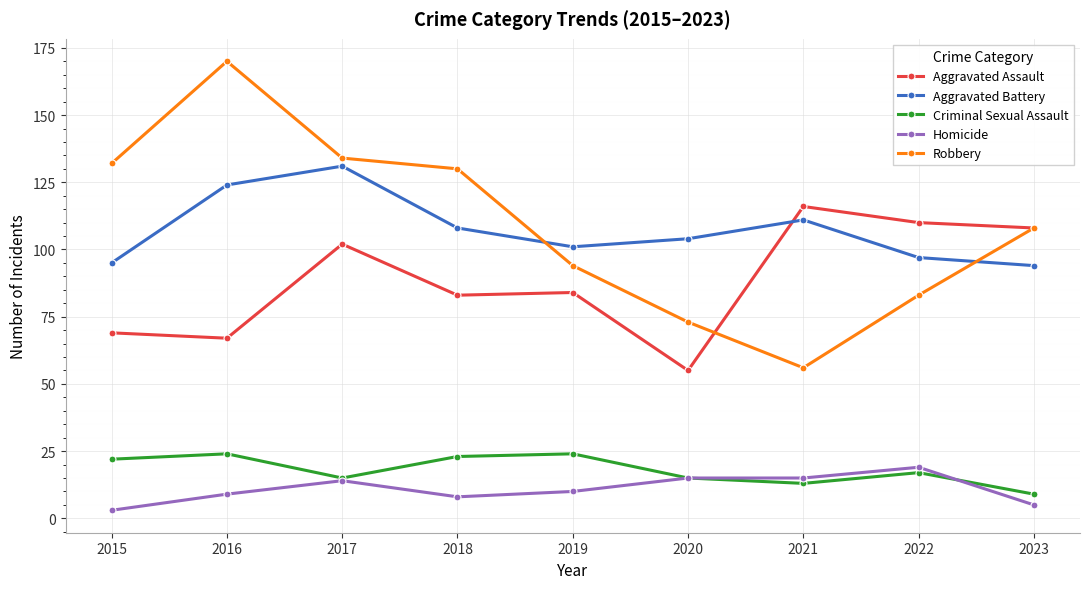

What is the value of the Aggravated Battery point at the 7th from the left?

111